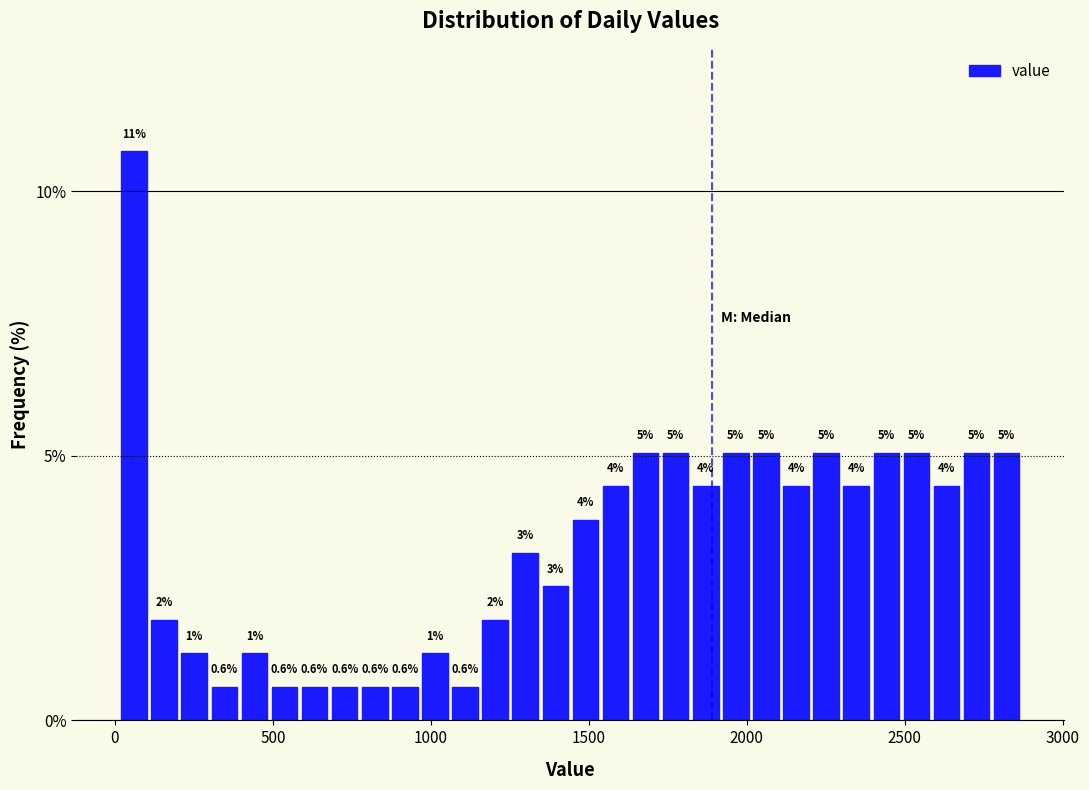

Around what value on the x-axis is the tallest bar? Give the approximate position of its centre, as read against the axis.

50